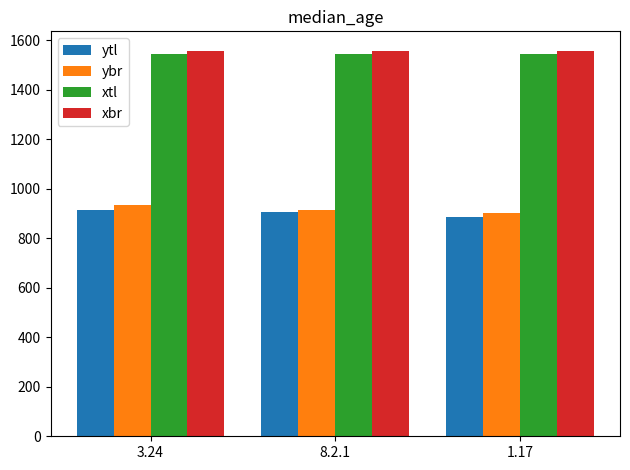

The xbr series shows 1559 at 8.2.1. True or false?

True